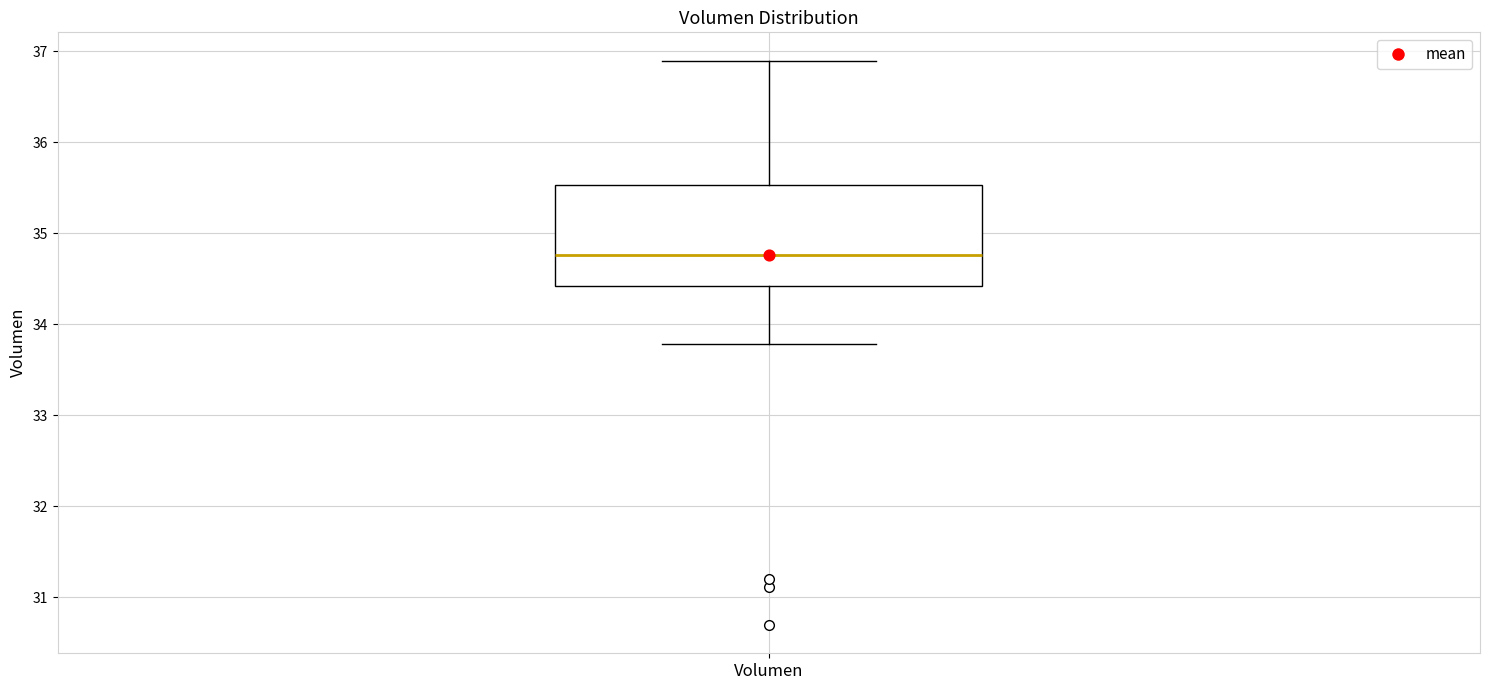

Where does the upper whisker of the box for Volumen end on the y-axis? The values are not printed on the chart, so give them approximately, as read against the axis.

36.9